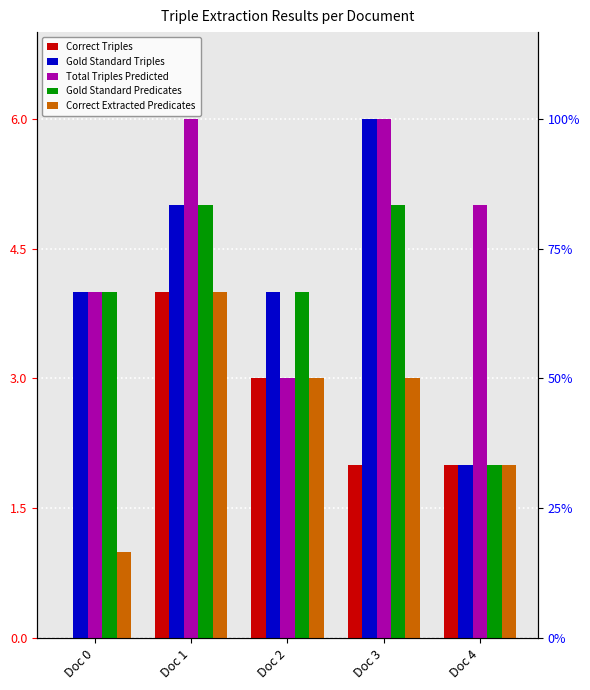

Are the bars grouped side by side (vs. stacked)?

Yes